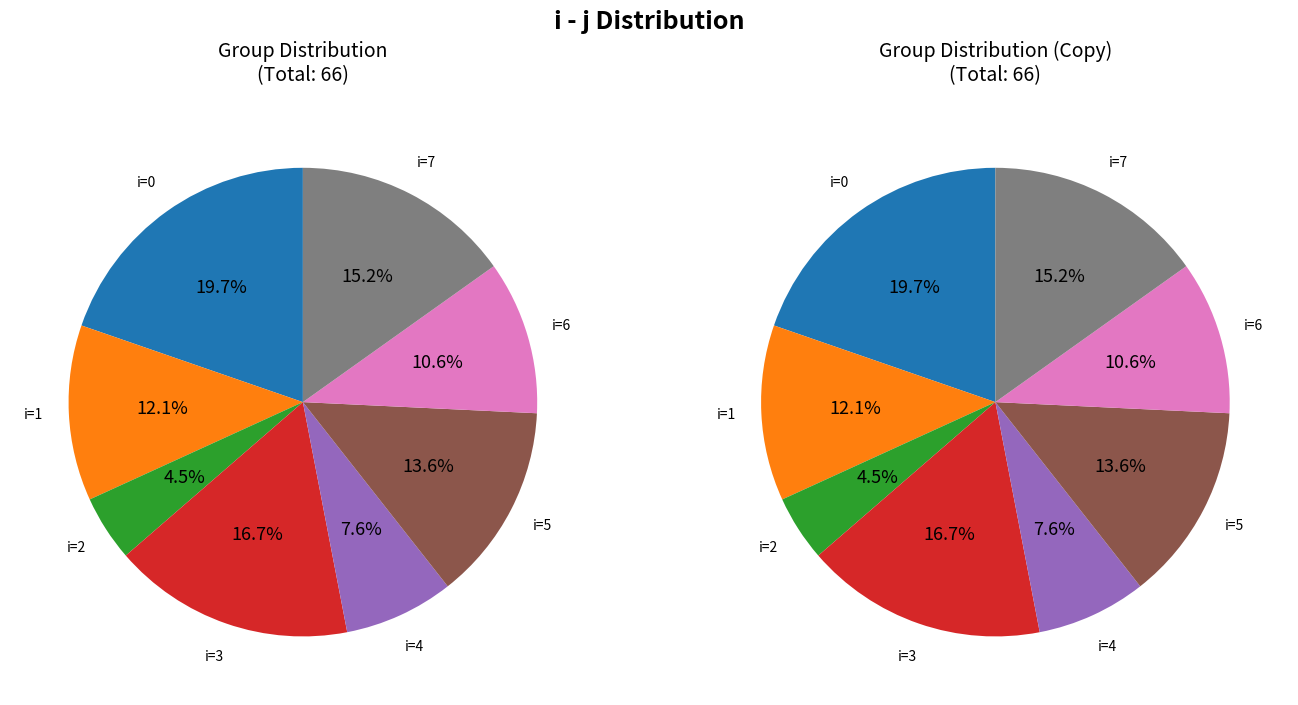

What is the ratio of the value at 4 to the value at 3?

0.5